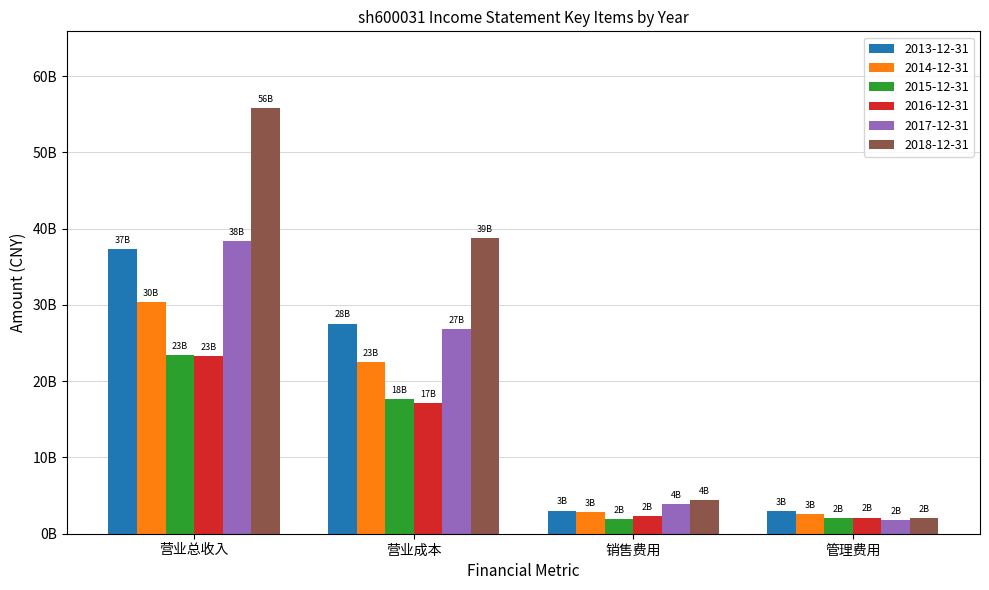

The value of 2017-12-31 at 管理费用 is 1762265000. True or false?

True